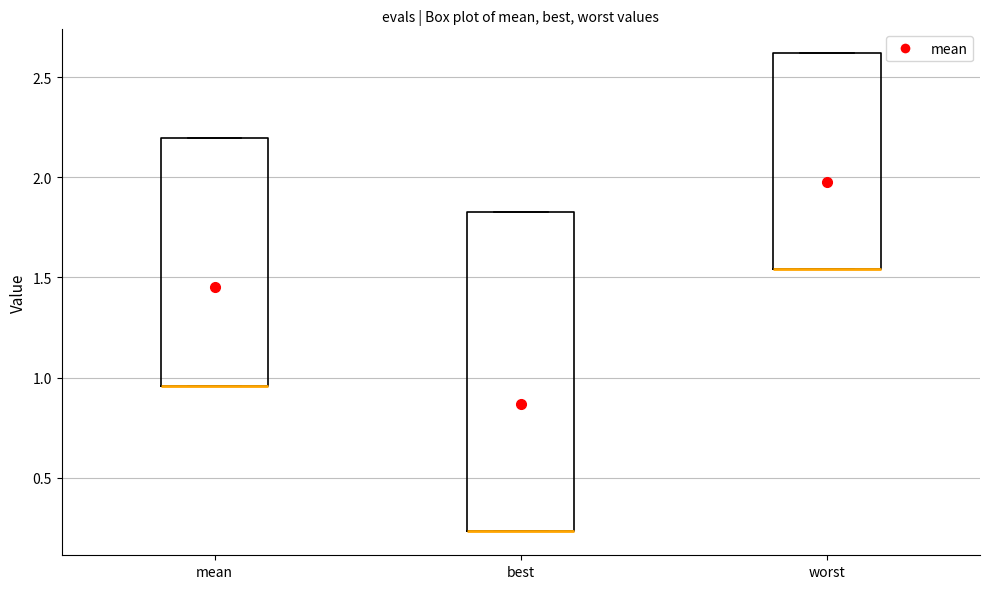

Reading left to right, transcribe this box plot: for each box, give where its median line is, the range the box spans, and where its two whiskers end, as read against the y-axis. The values are not printed on the chart, so give them approximately, as read against the axis.

mean: median 0.95 (drawn on the box's lower edge), box 0.95 to 2.20, whiskers 0.95 to 2.20
best: median 0.25 (drawn on the box's lower edge), box 0.25 to 1.85, whiskers 0.25 to 1.85
worst: median 1.55 (drawn on the box's lower edge), box 1.55 to 2.60, whiskers 1.55 to 2.60